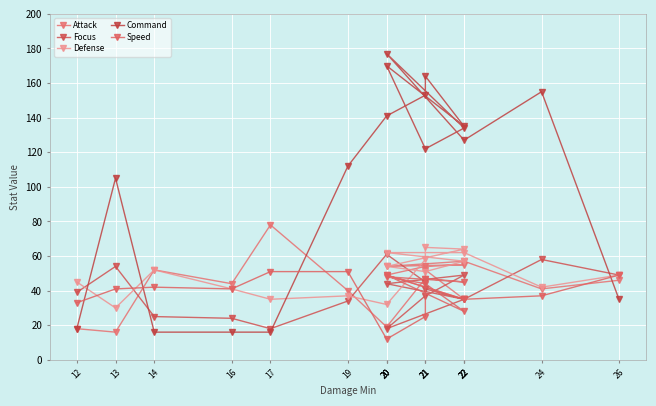

Which label corresponds to the smallest value in the chart?

20